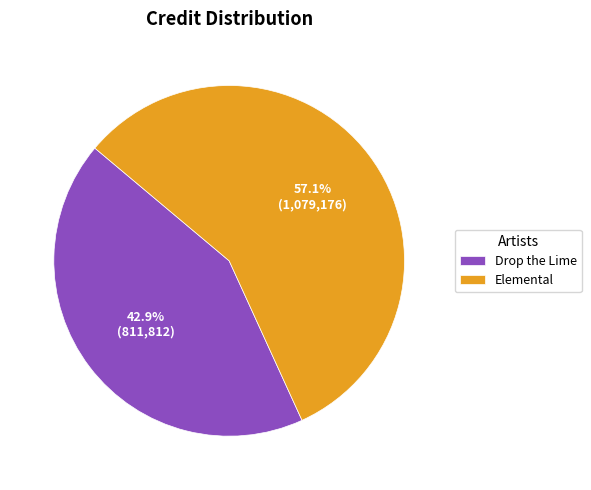

Which has a higher value, Elemental or Drop the Lime?

Elemental